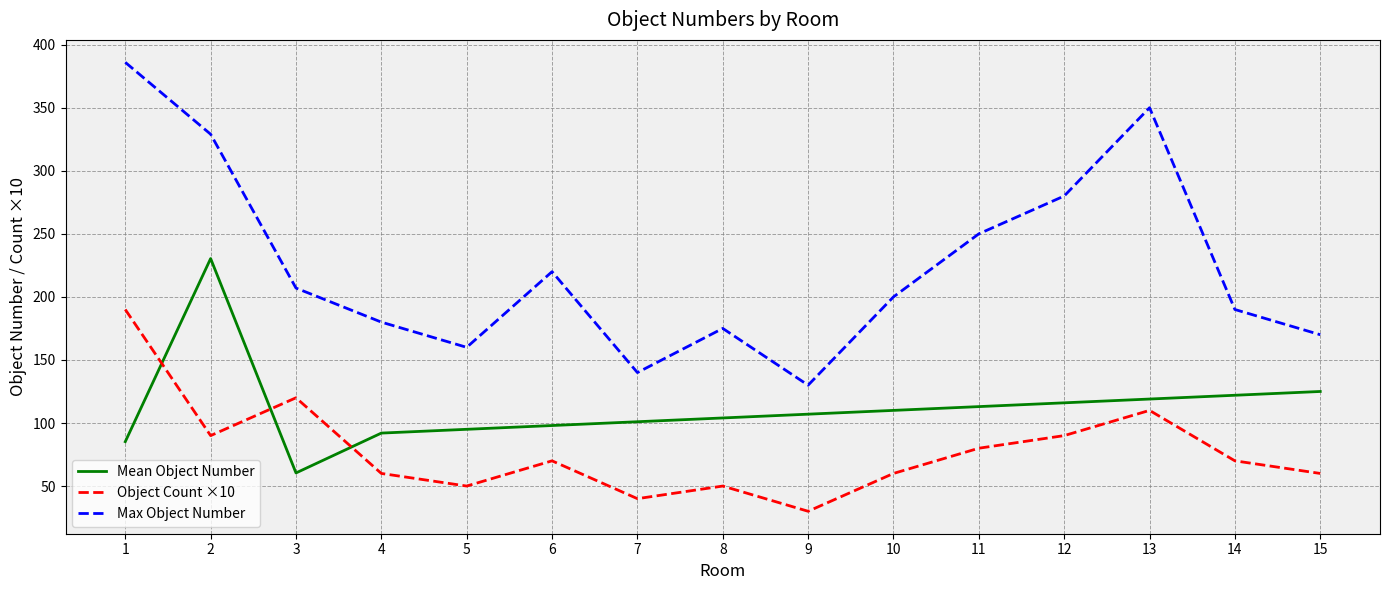

Which series has the largest range (max minus min)?

Max Object Number